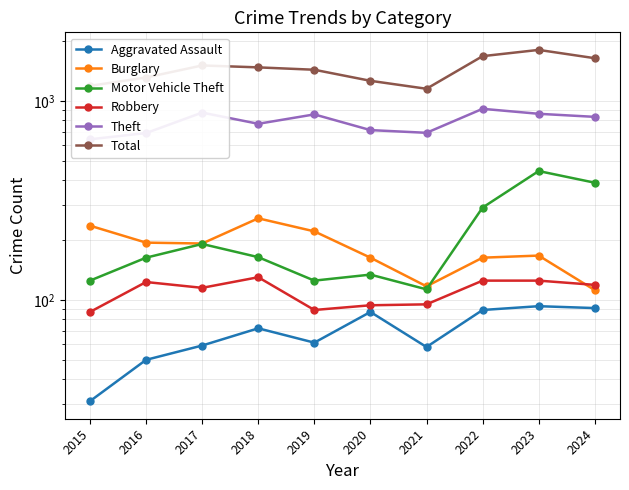

What is the total value across all series at 2019?

2784